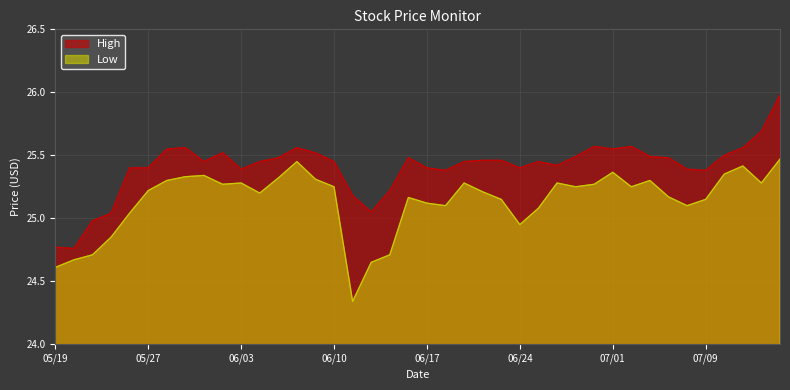

At which category does High reach its first local valley?

2020-05-20